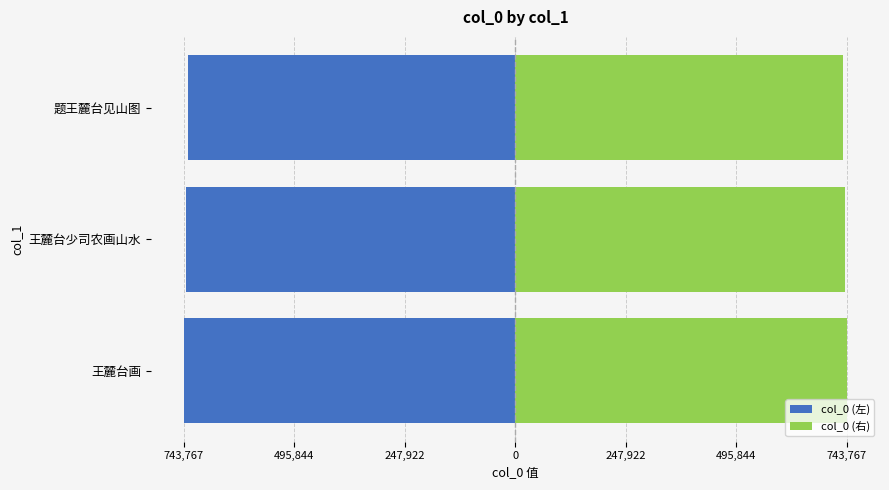

What is the difference between the maximum and minimum values in the col_0 (左) series?

8268